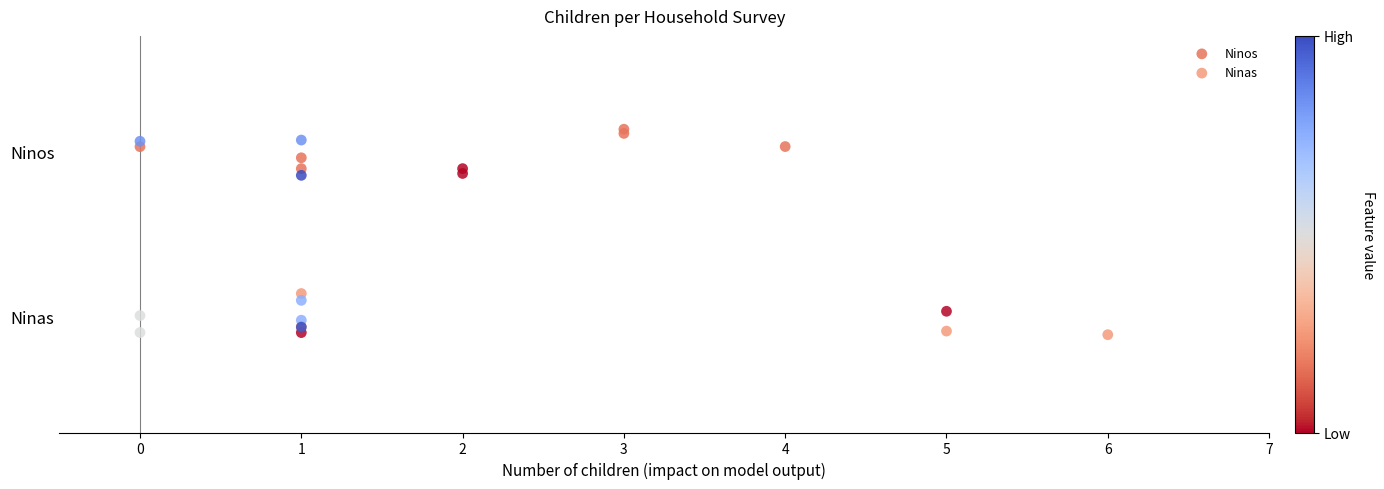

Which series contains the lowest Y value?

Ninas